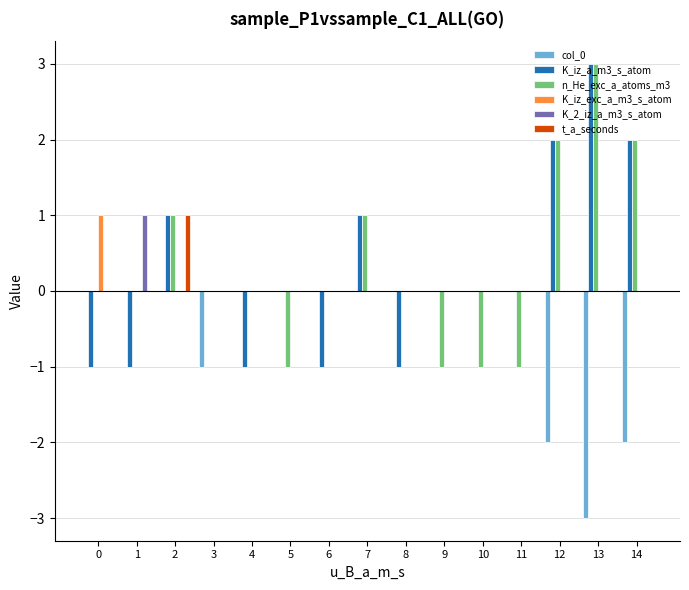

Is the value of col_0 at 5 greater than the value of K_iz_a_m3_s_atom at 6?

Yes